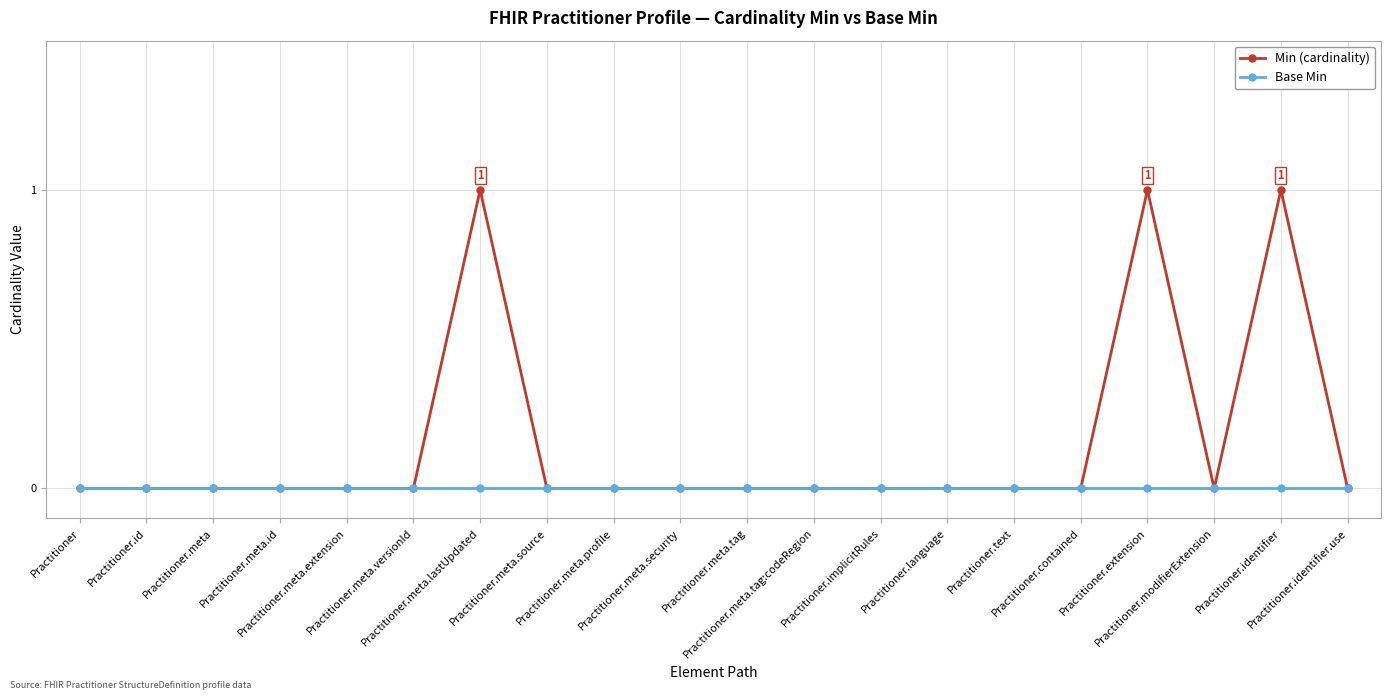

The value of Min (cardinality) at Practitioner.modifierExtension is 0. True or false?

True